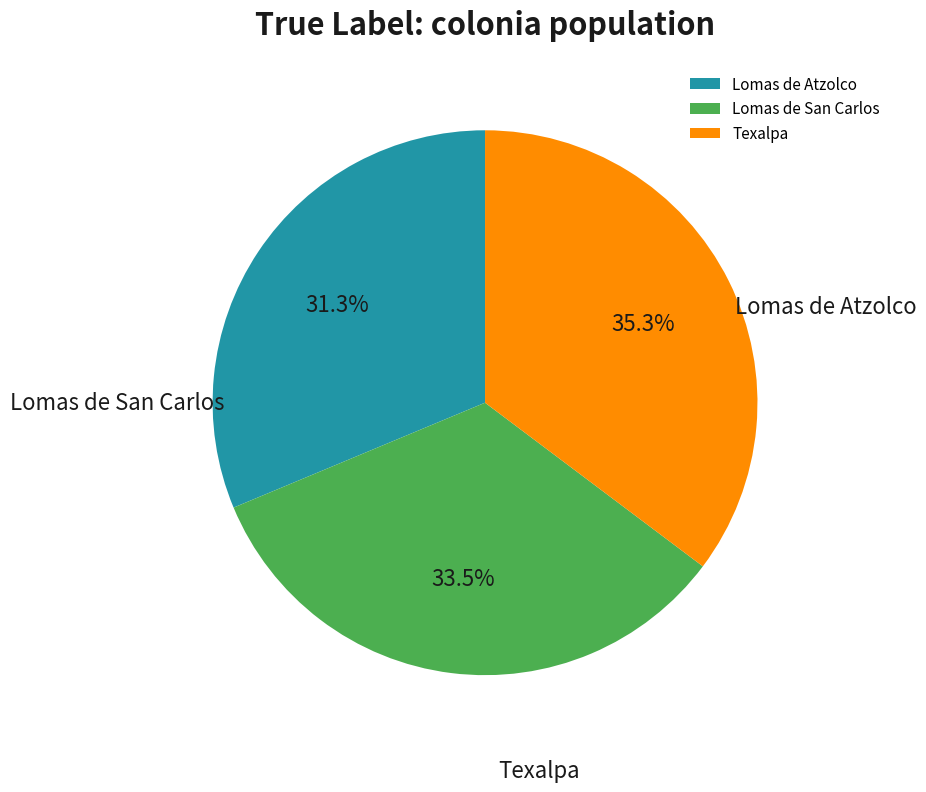

Rank the categories by value from highest to lowest.

Texalpa, Lomas de San Carlos, Lomas de Atzolco